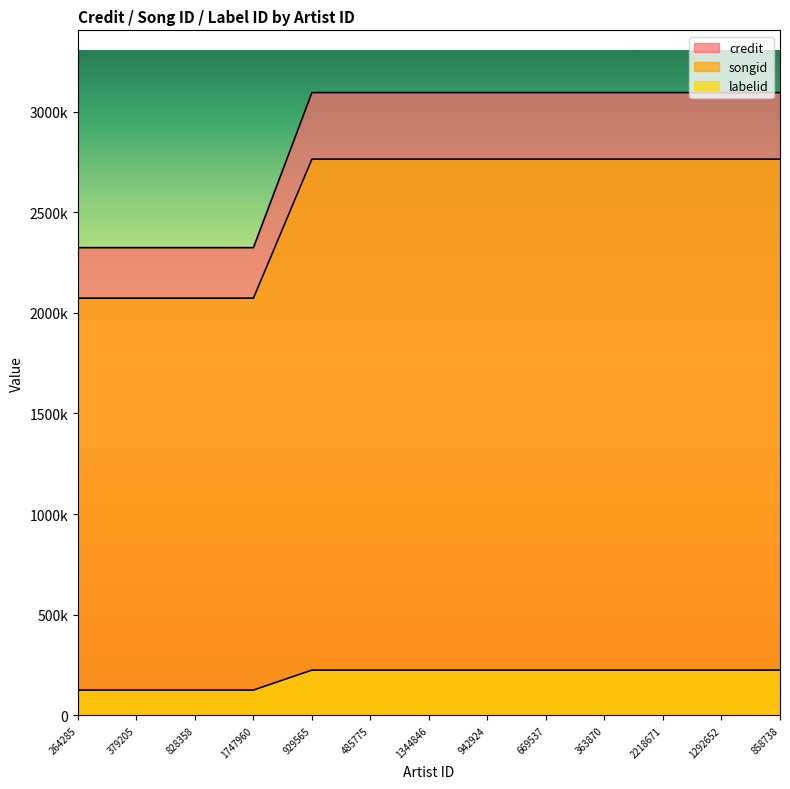

Rank the series by their maximum value, from lowest to highest.

labelid, songid, credit